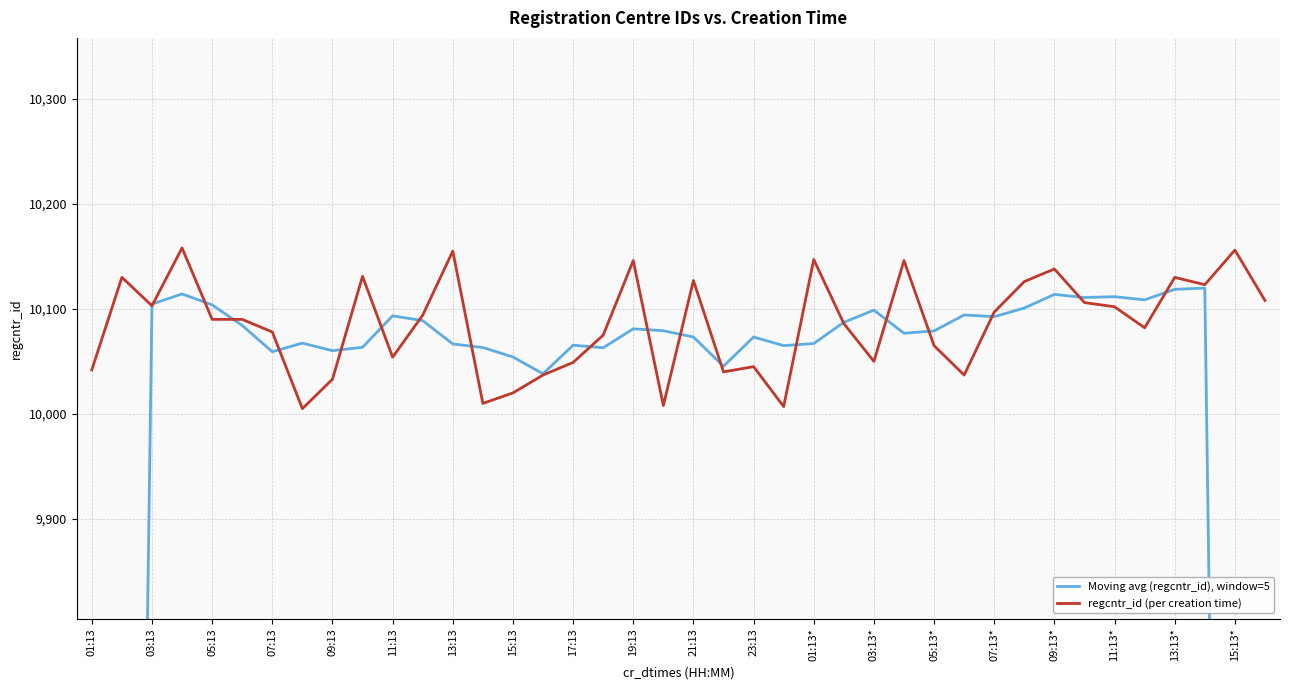

What is the highest value of the regcntr_id (per creation time) series?

10158